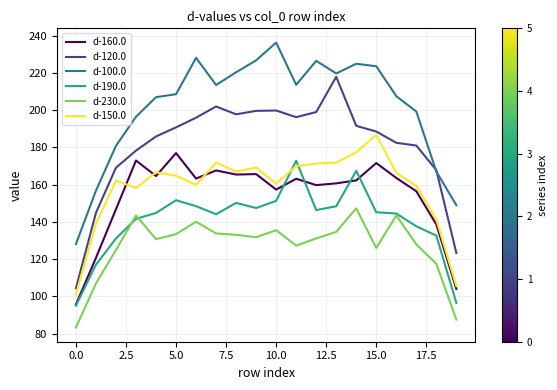

What is the maximum value for d-100.0?

236.3